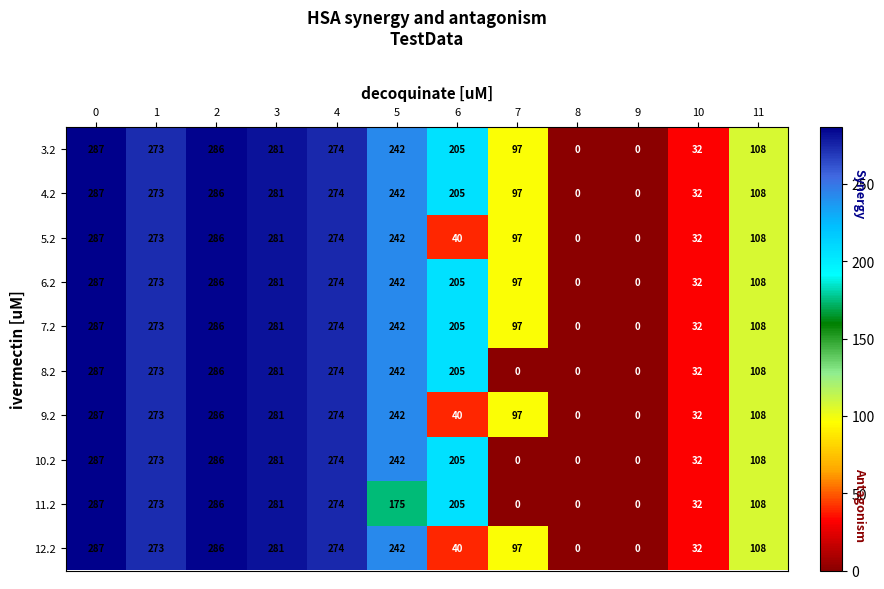

What is the spread (max minus min) of values at 5?

67